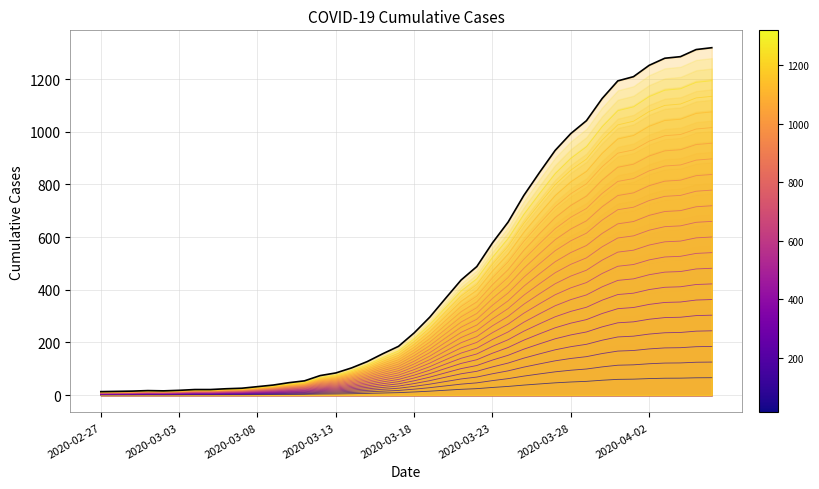

What is the change in value from 2020-03-06 to 2020-03-15?

+9.8